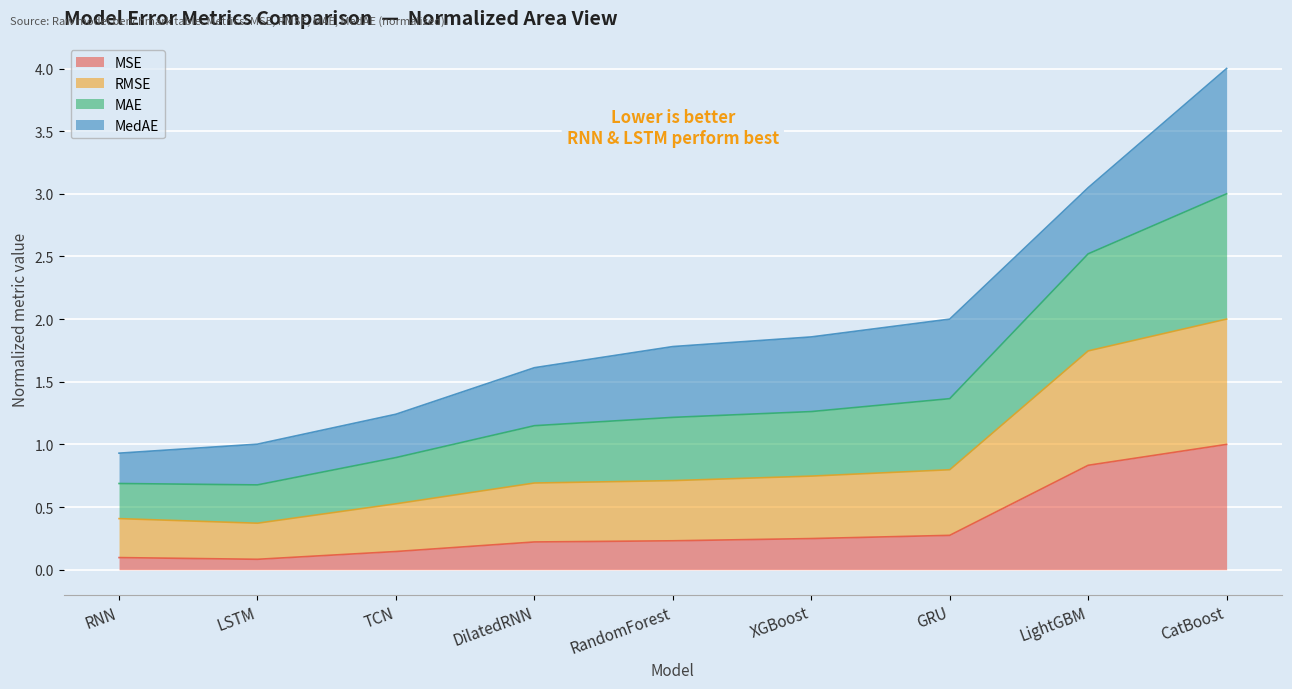

True or false: MAE and MSE intersect in this chart.

False